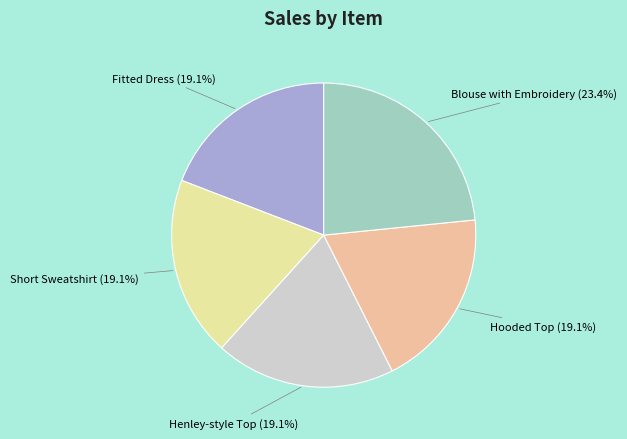

How many slices are in this pie chart?

5